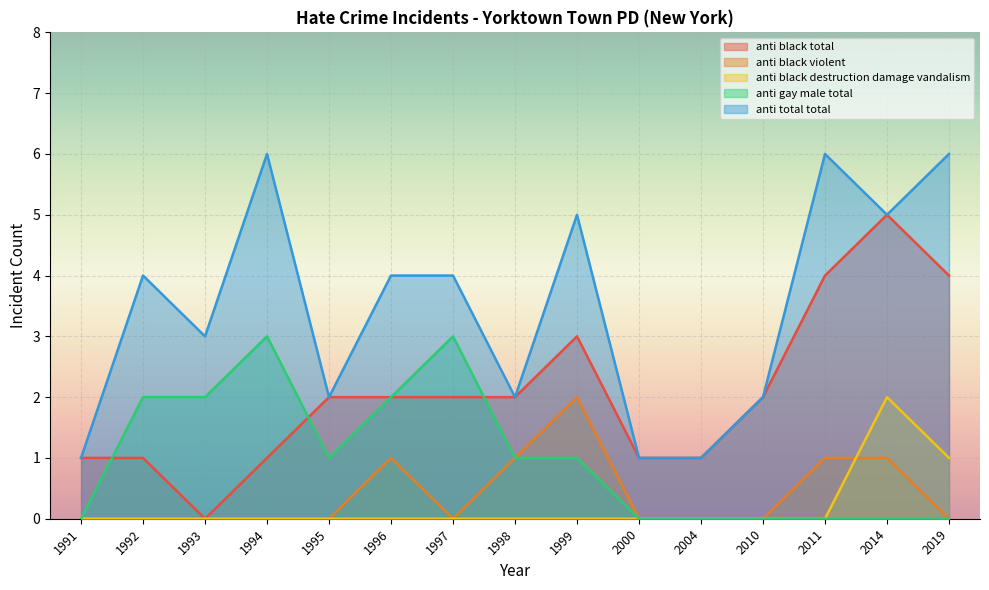

True or false: anti_black_destruction_damage_vandalism and anti_black_violent cross at least once.

True